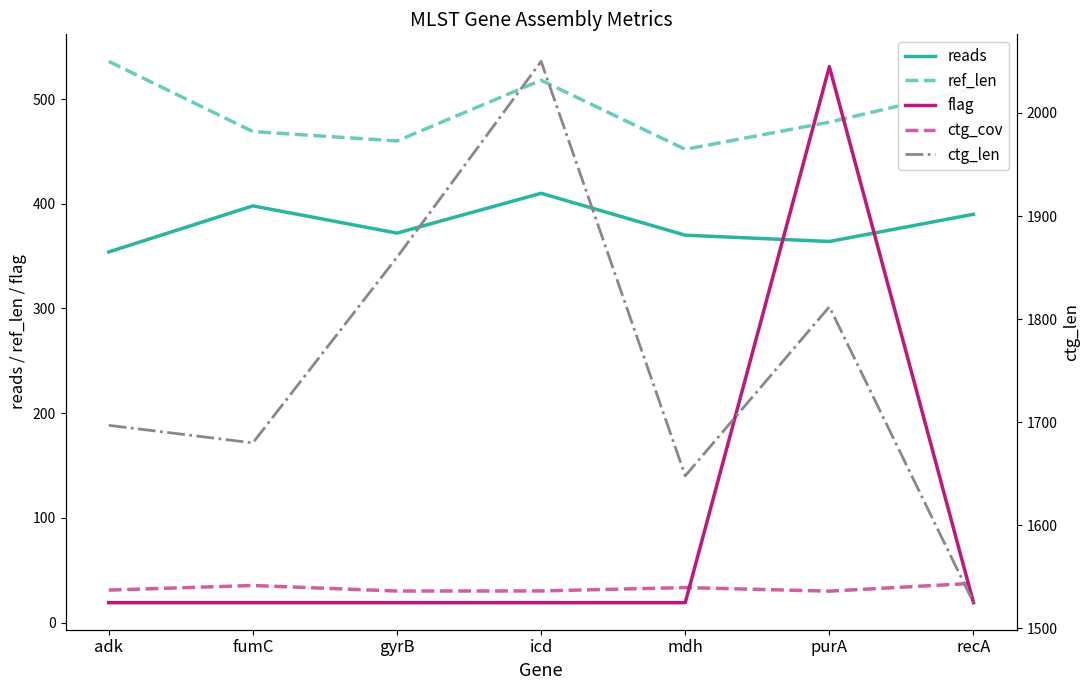

True or false: ref_len and ctg_len intersect in this chart.

False